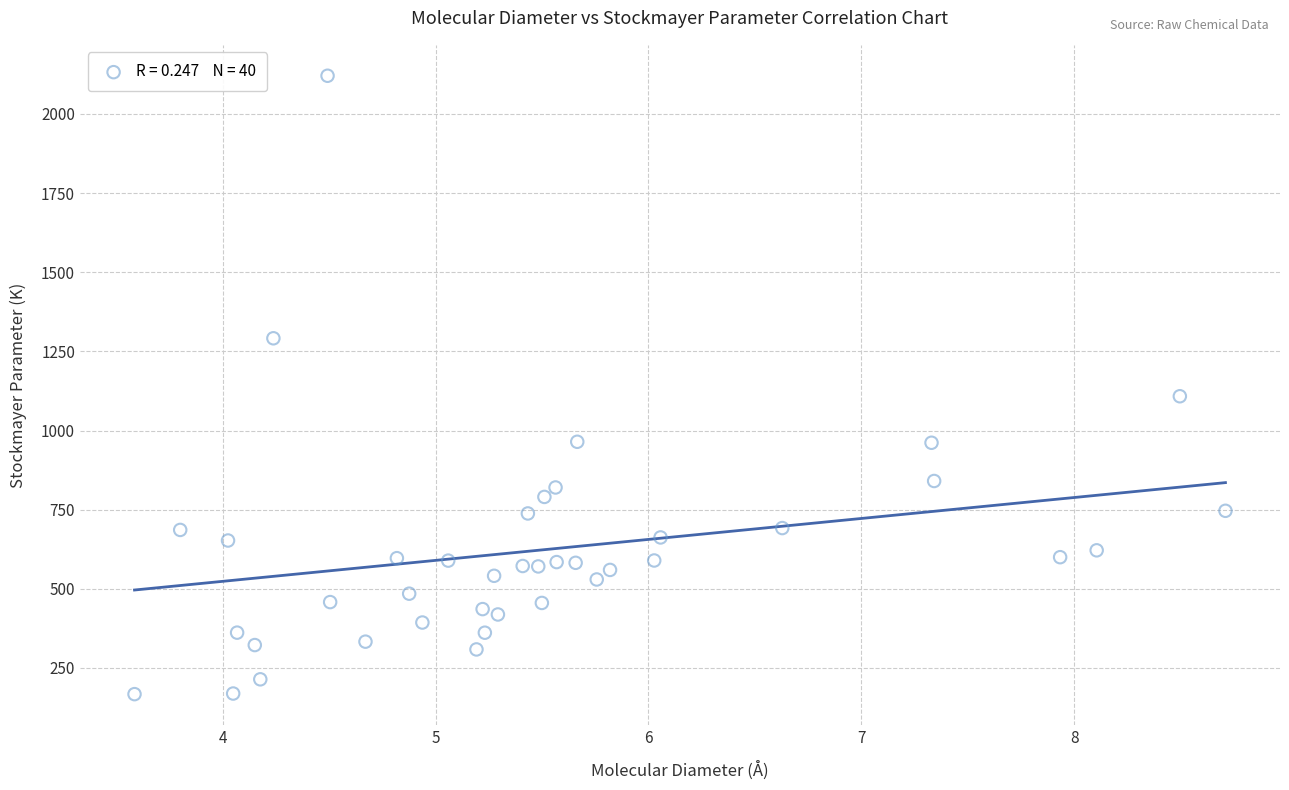

What is the range of X values (max minus min)?

5.1